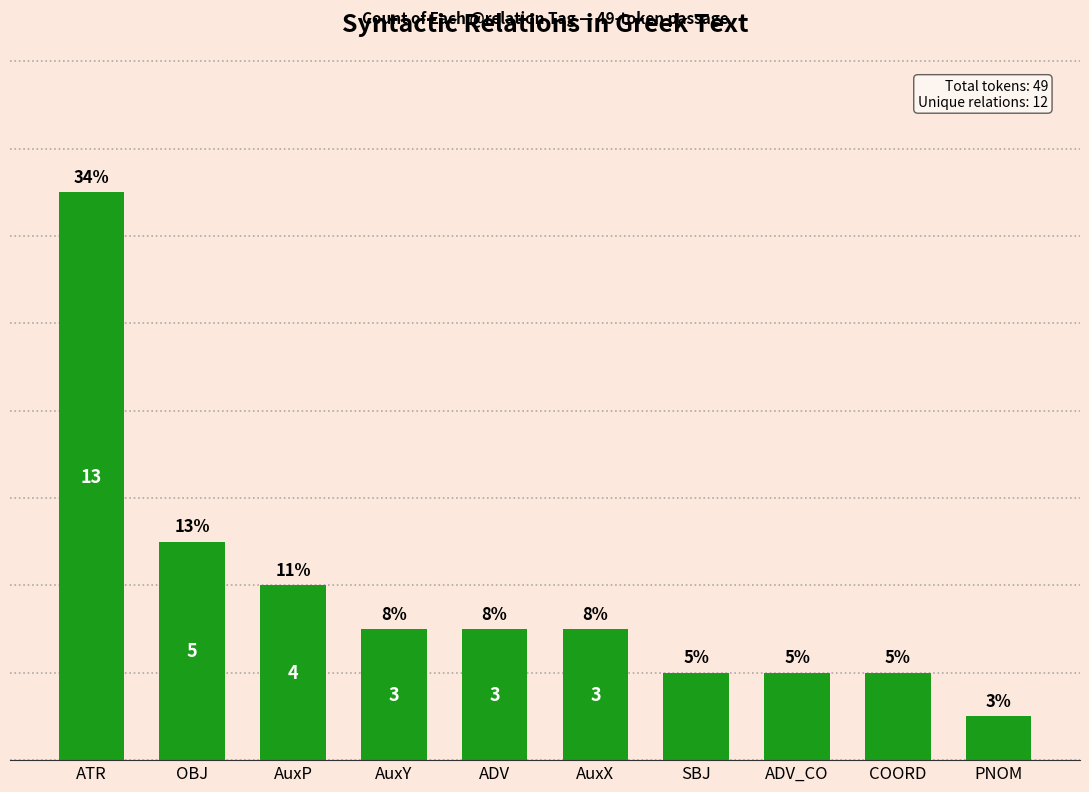

Which label corresponds to the largest value in the chart?

ATR